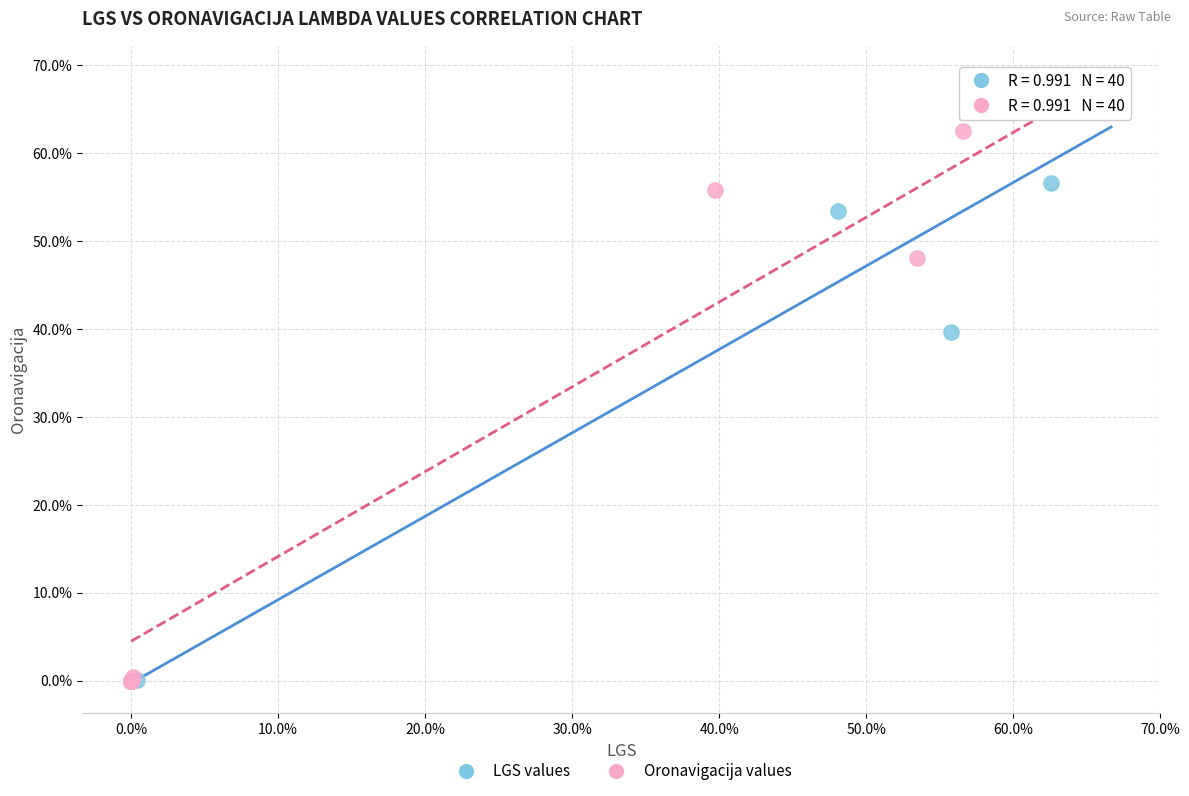

What are all the series names shown in the legend?

LGS values, Oronavigacija values